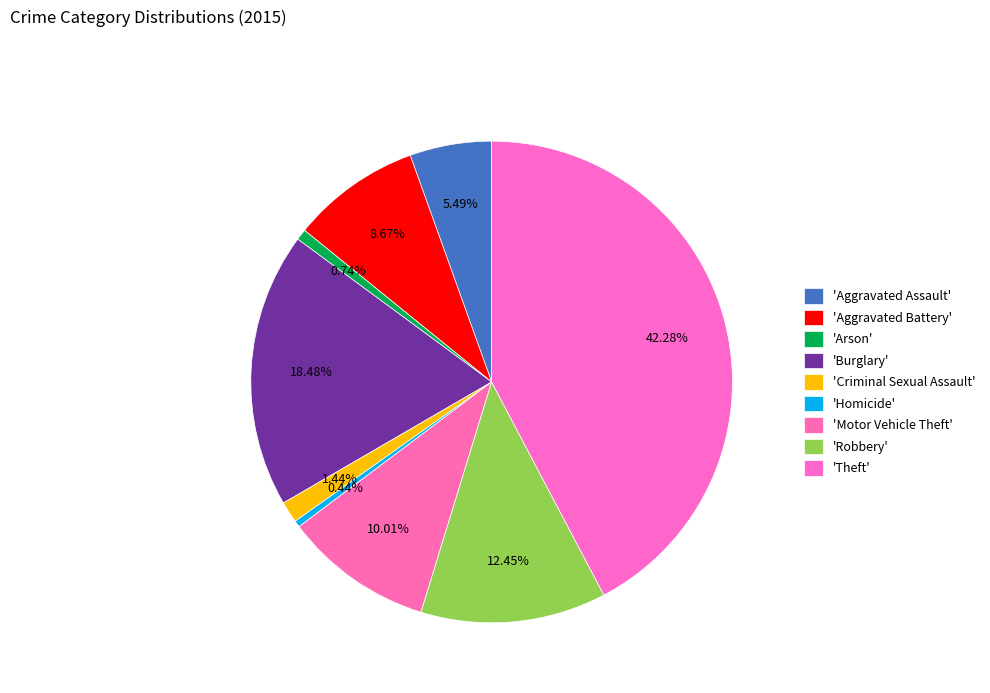

Which slice is the smallest?

Homicide